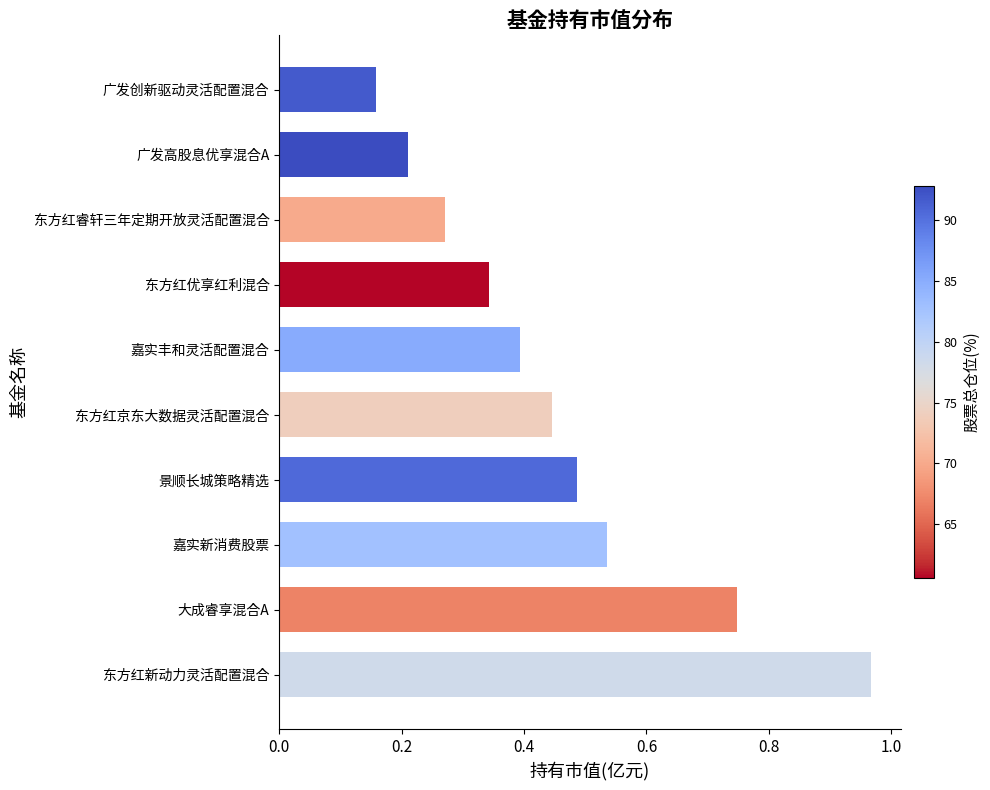

What is the difference between the maximum and second lowest values?

0.8